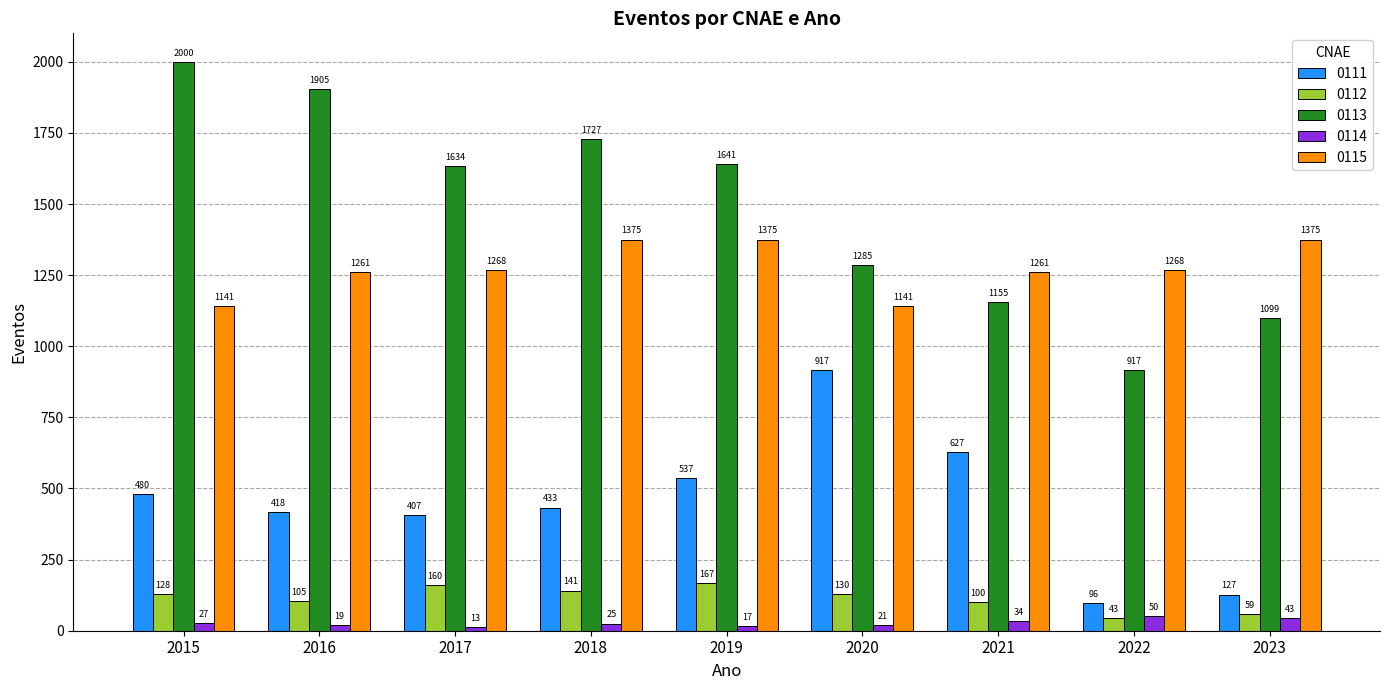

How many bars are there in each group?

5